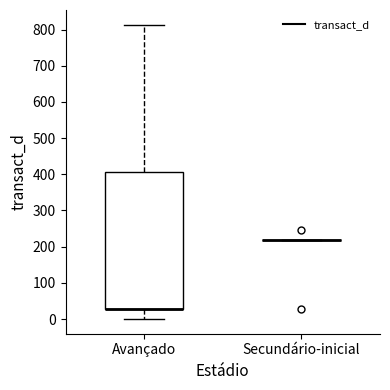

Reading left to right, read every box against the y-axis: the position of its median line, the range the box covers, and the ends of its whiskers. The values are not printed on the chart, so give them approximately, as read against the axis.

Avançado: median 30 (drawn on the box's lower edge), box 30 to 410, whiskers 0 to 810
Secundário-inicial: box collapsed to a line at 220, whiskers 220 to 220